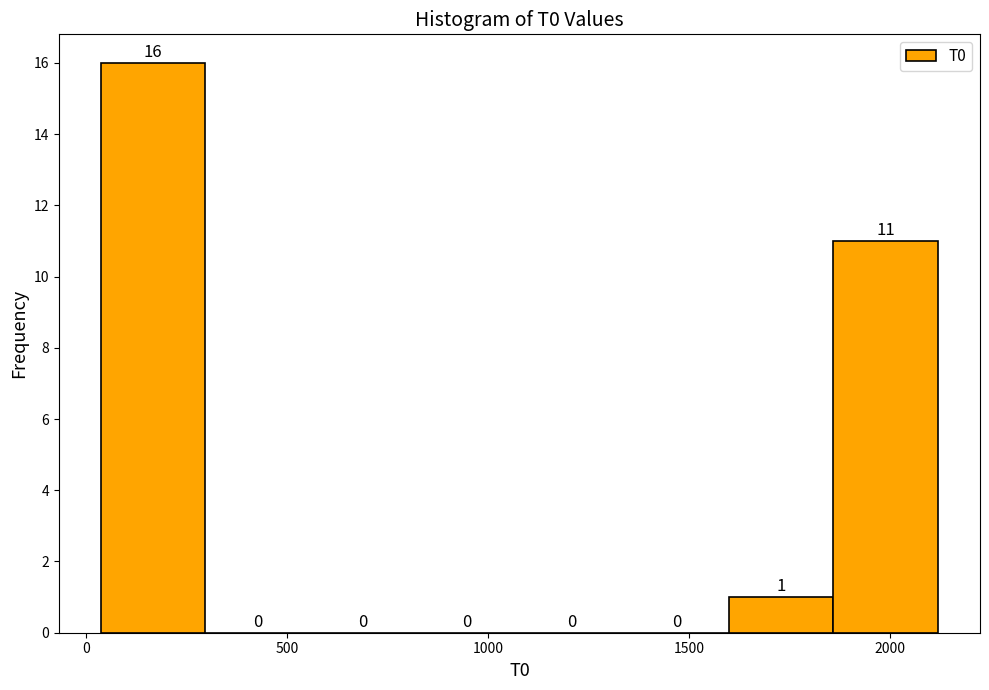

How tall is the bar that spans 50 to 300 on the x-axis? The bar edges are not printed on the chart, so give them approximately, as read against the axis.

16